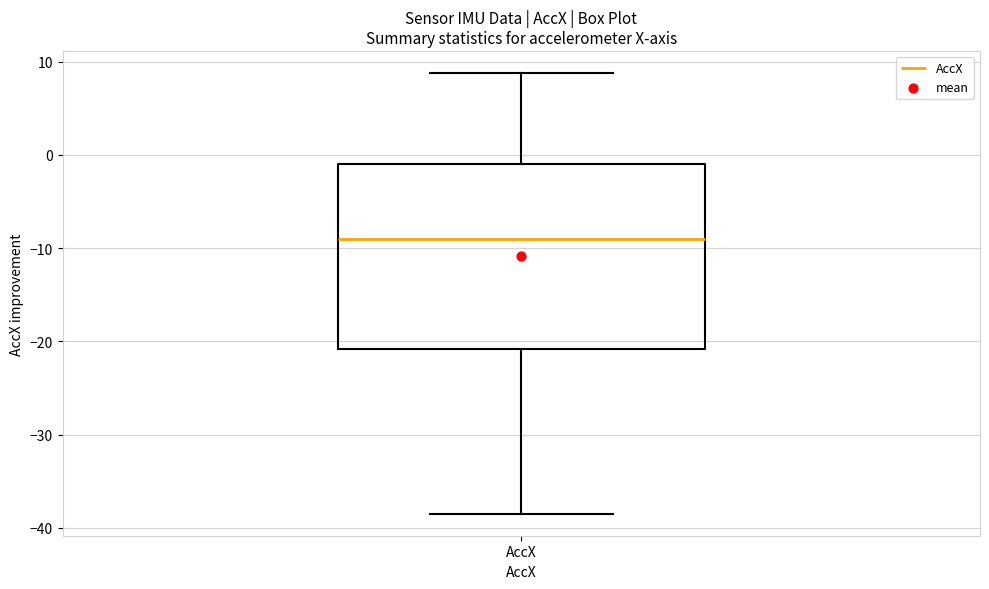

Transcribe this box plot: give where the median line is, the range the box spans, and where the two whiskers end, as read against the y-axis. The values are not printed on the chart, so give them approximately, as read against the axis.

median -9, box -21 to -1, whiskers -38 to 9